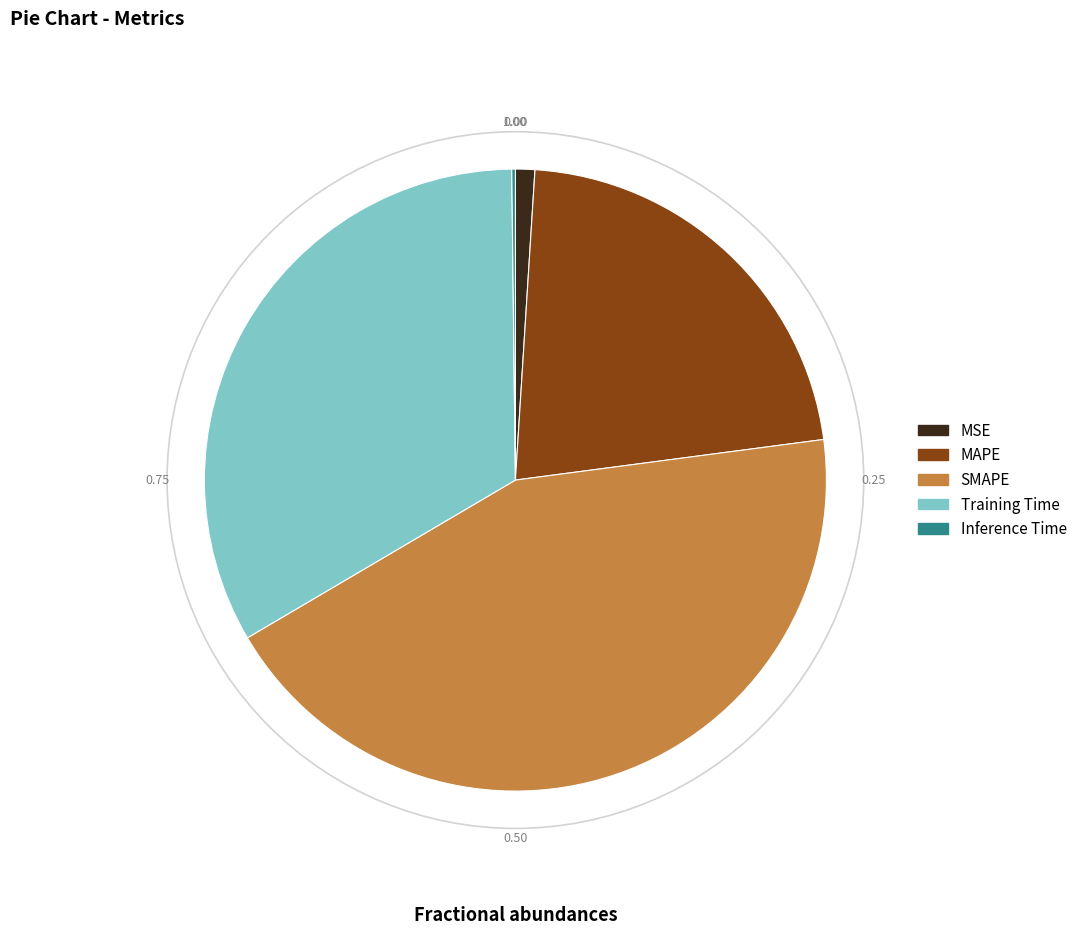

Do Training Time and MSE together represent more than half of the pie?

No